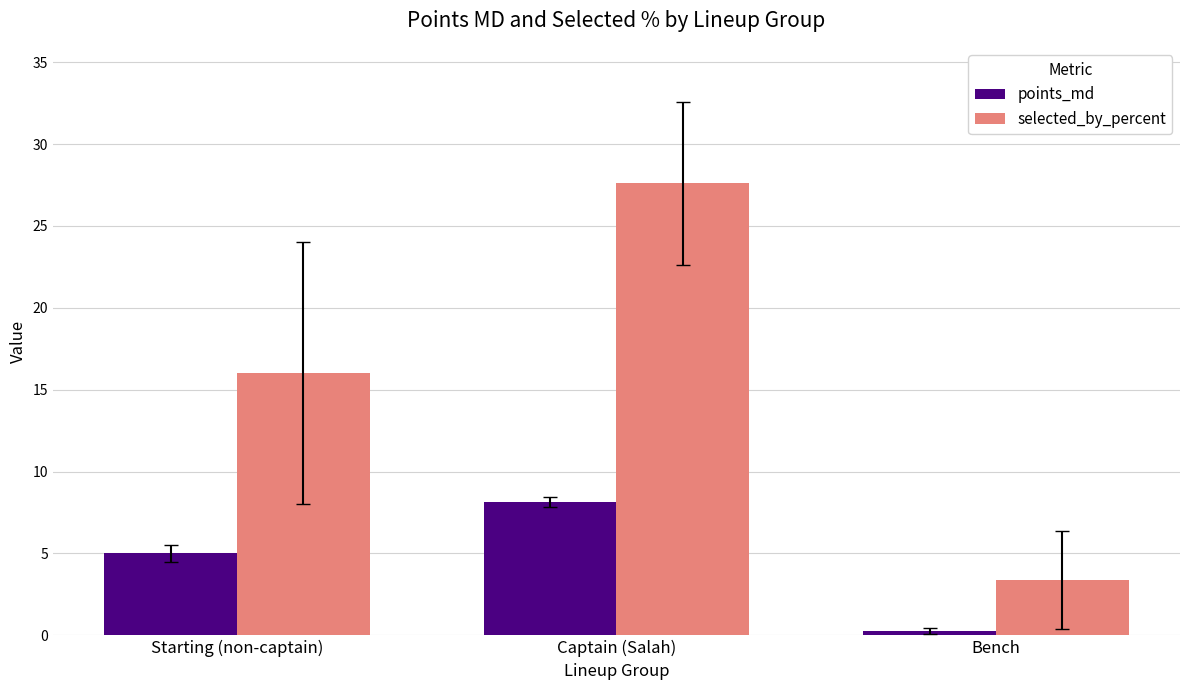

What is the label of the 1st bar from the left?

Starting (non-captain)